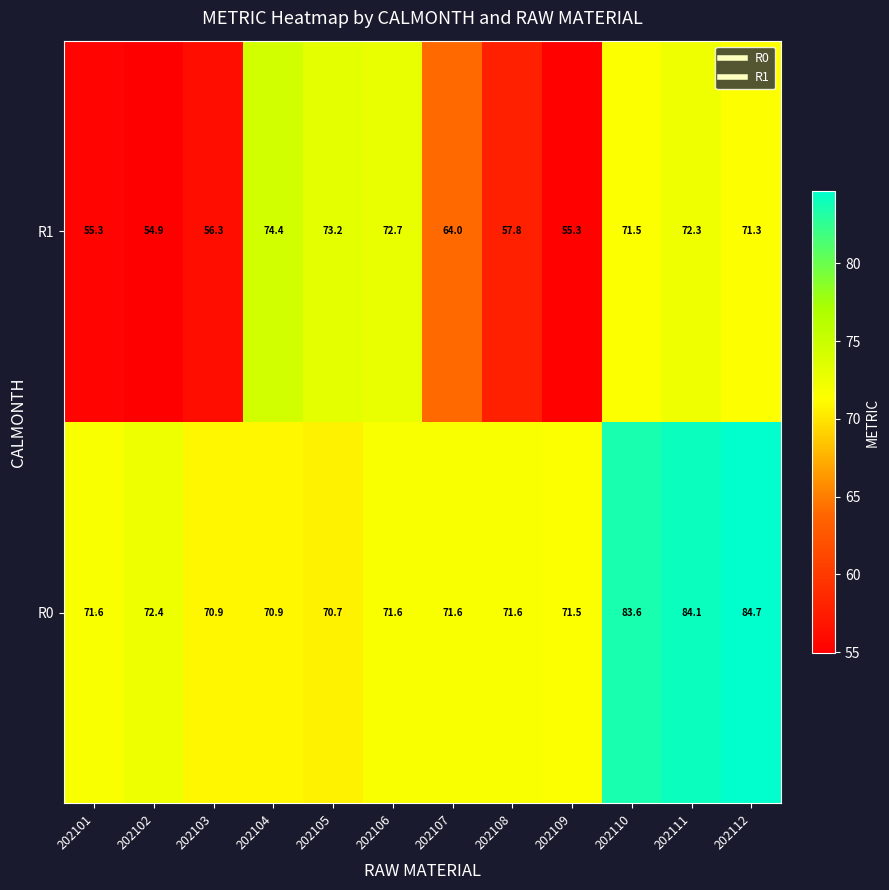

At 202111, list the series in order from smallest to largest.

R1, R0